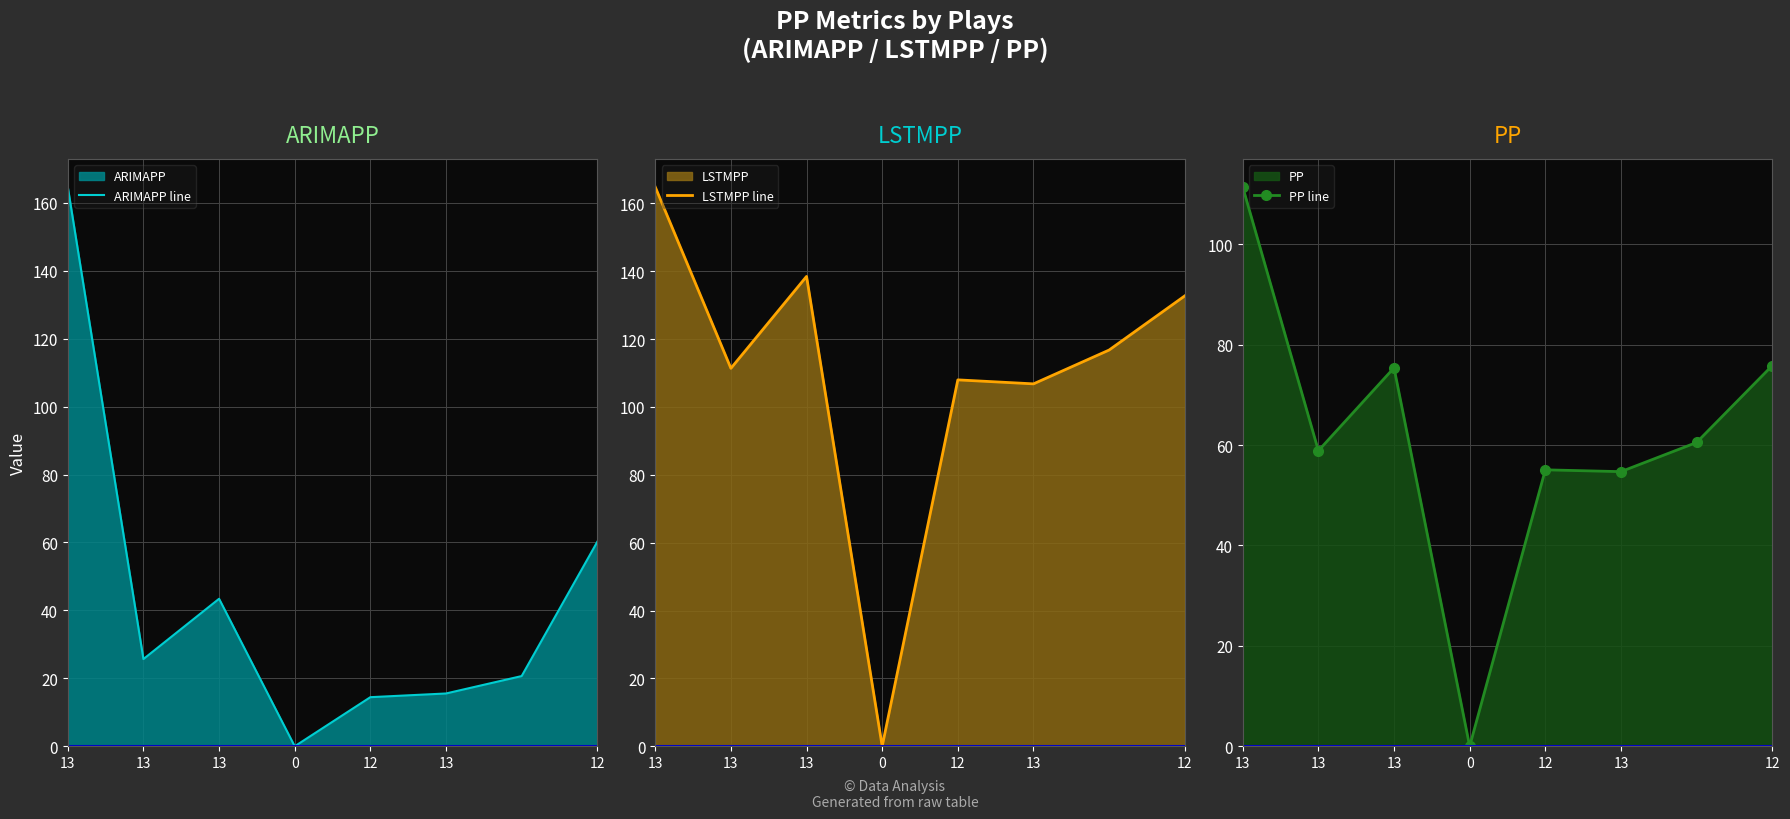

How many values in the LSTMPP line series exceed 116?

4